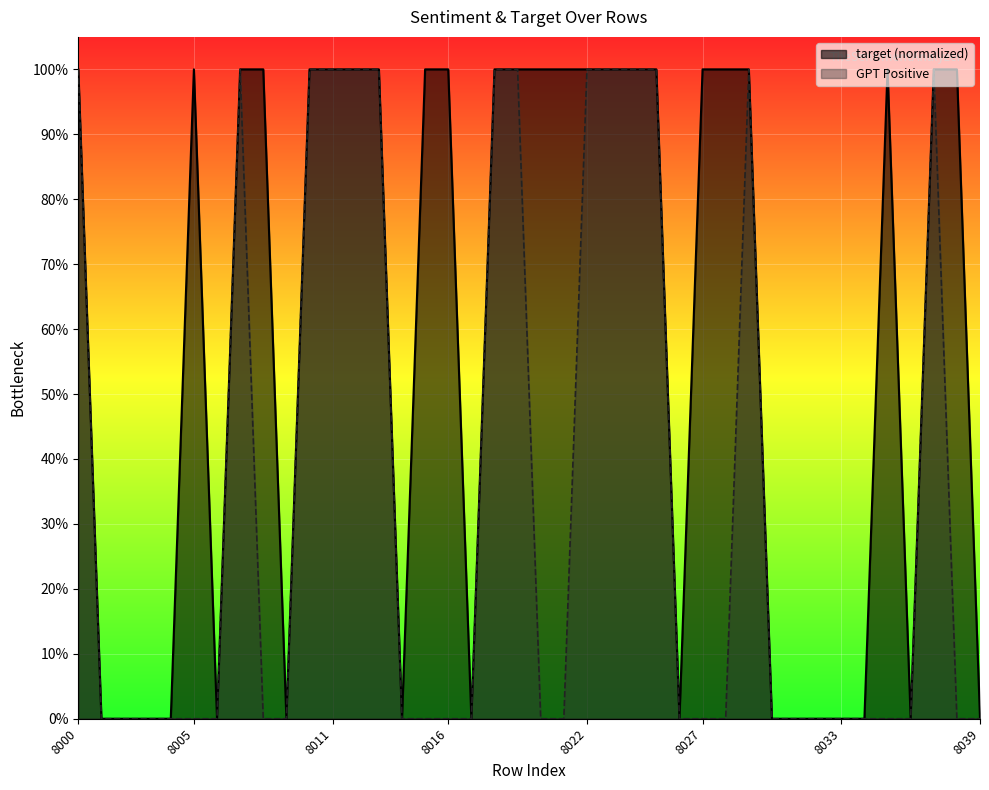

Between 8029 and 8001, which is larger?

8029